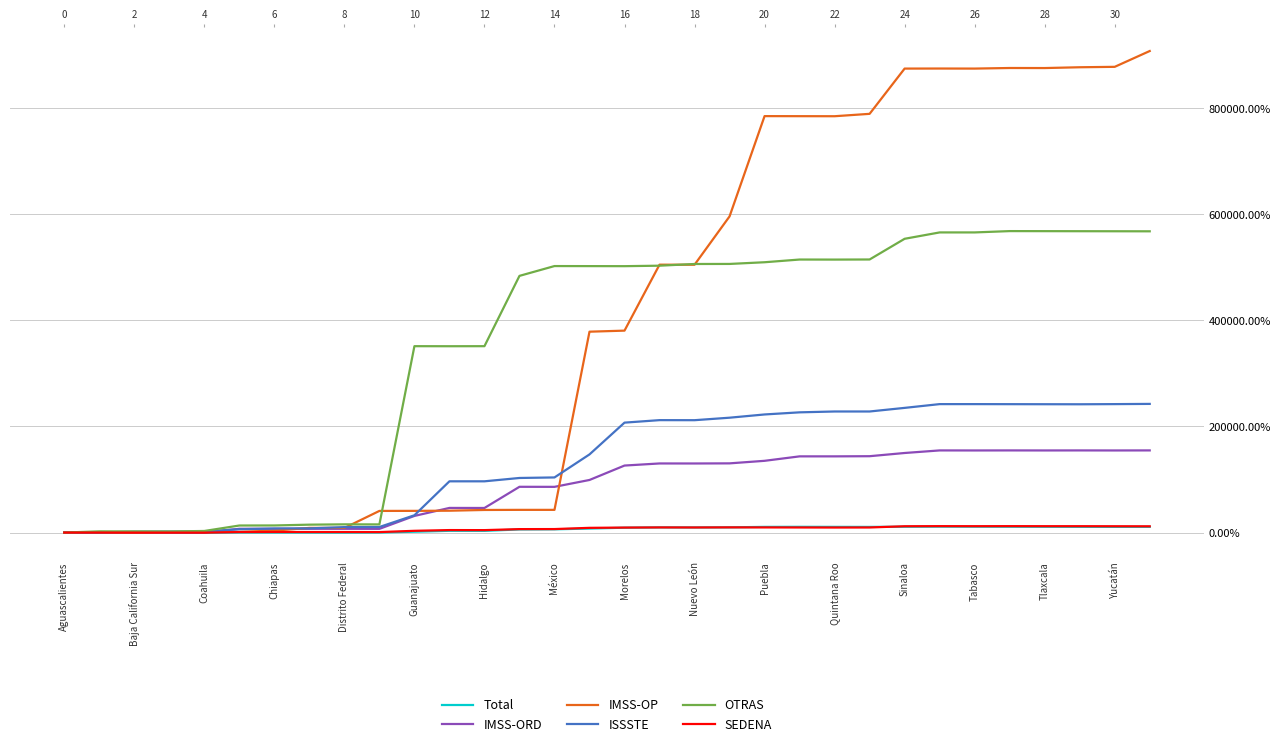

Between 19 and 21, which series saw the biggest shift?

IMSS-OP